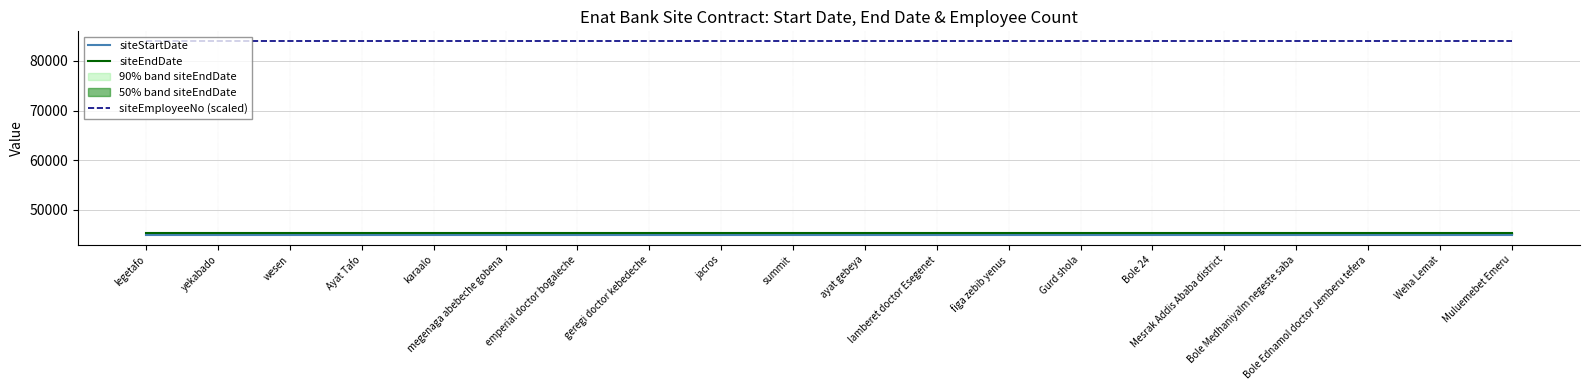

At which category is the sum across all series the highest?

legetafo